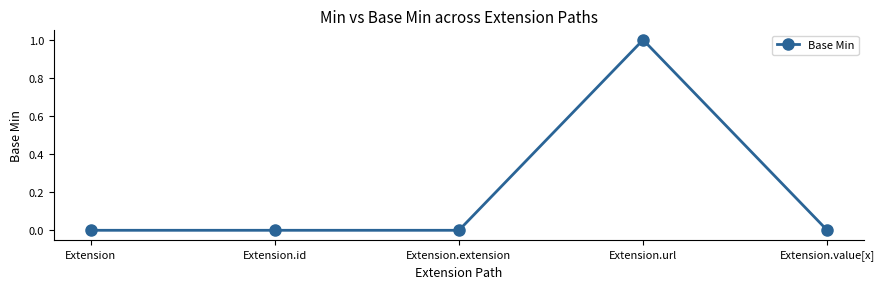

Which label corresponds to the largest value in the chart?

Extension.url